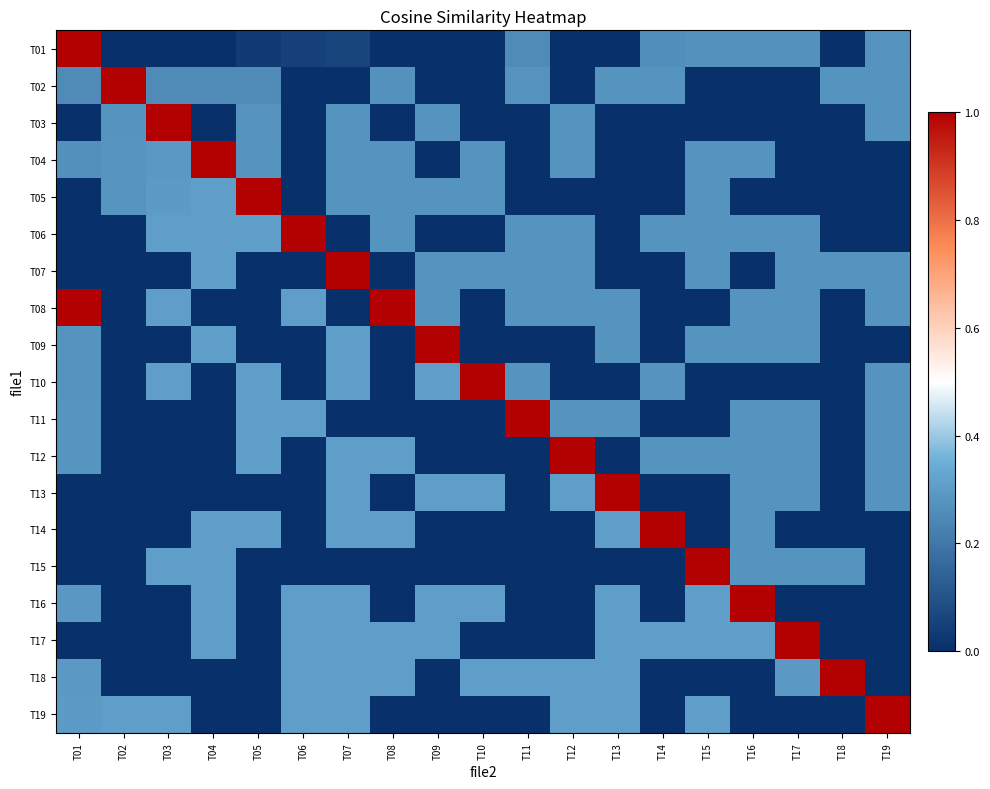

At which category is the sum across all series the highest?

T07